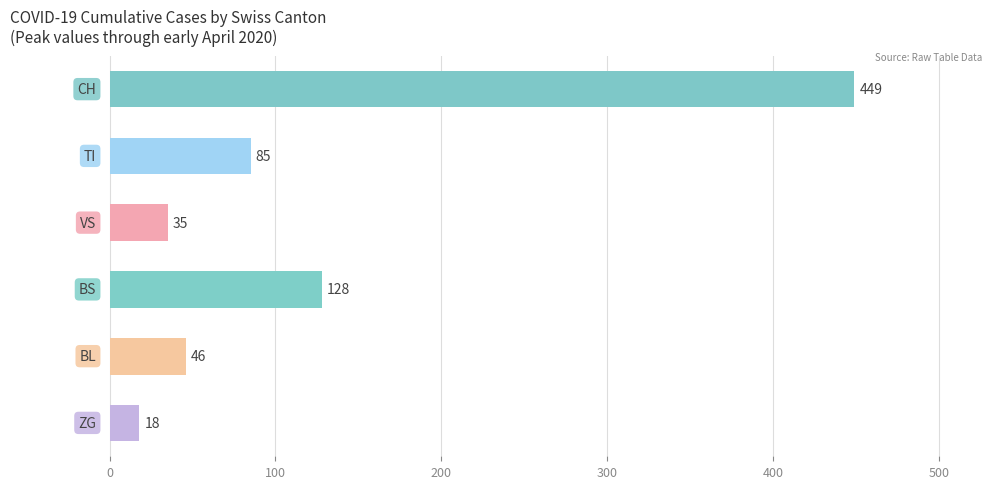

What is the sum of all values?

761